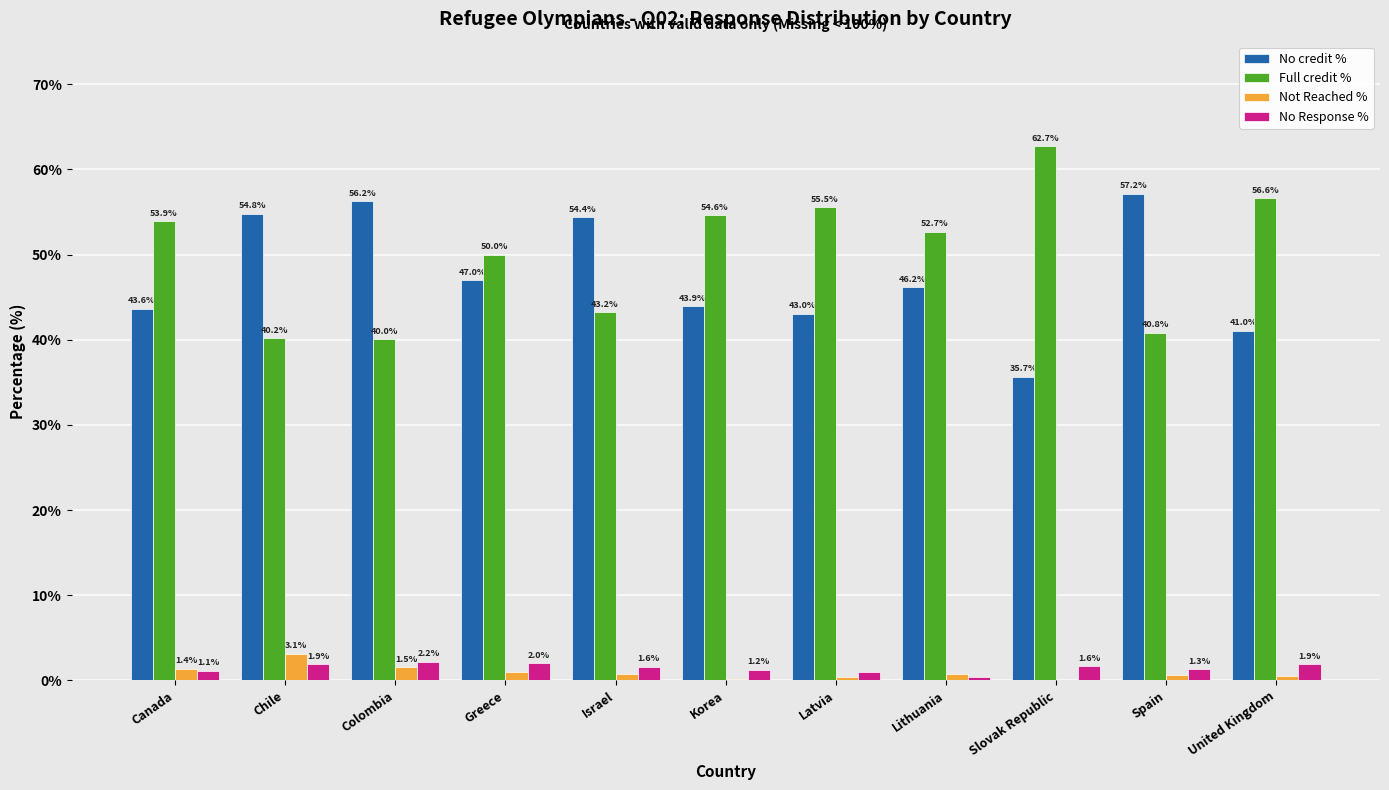

Where is No Response % nearest to the value 1?

Latvia